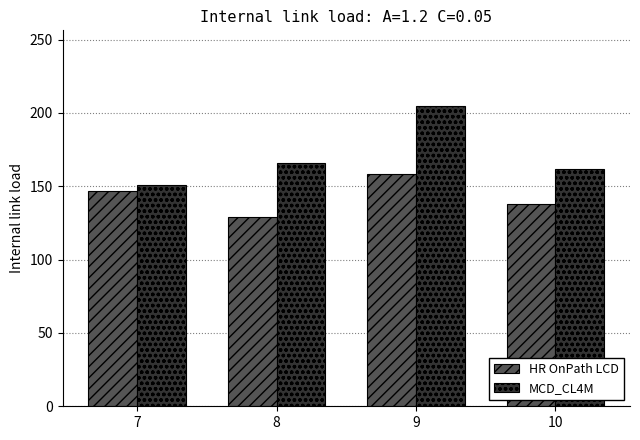

Between 7 and 9, which series saw the biggest shift?

MCD_CL4M